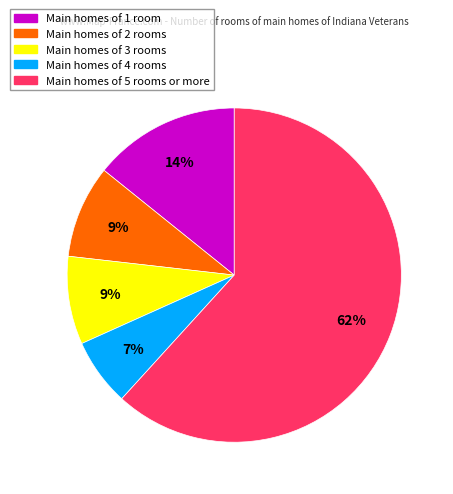

To the nearest percent, what is the difference between the Main homes of 1 room and Main homes of 5 rooms or more slice percentages?

48%